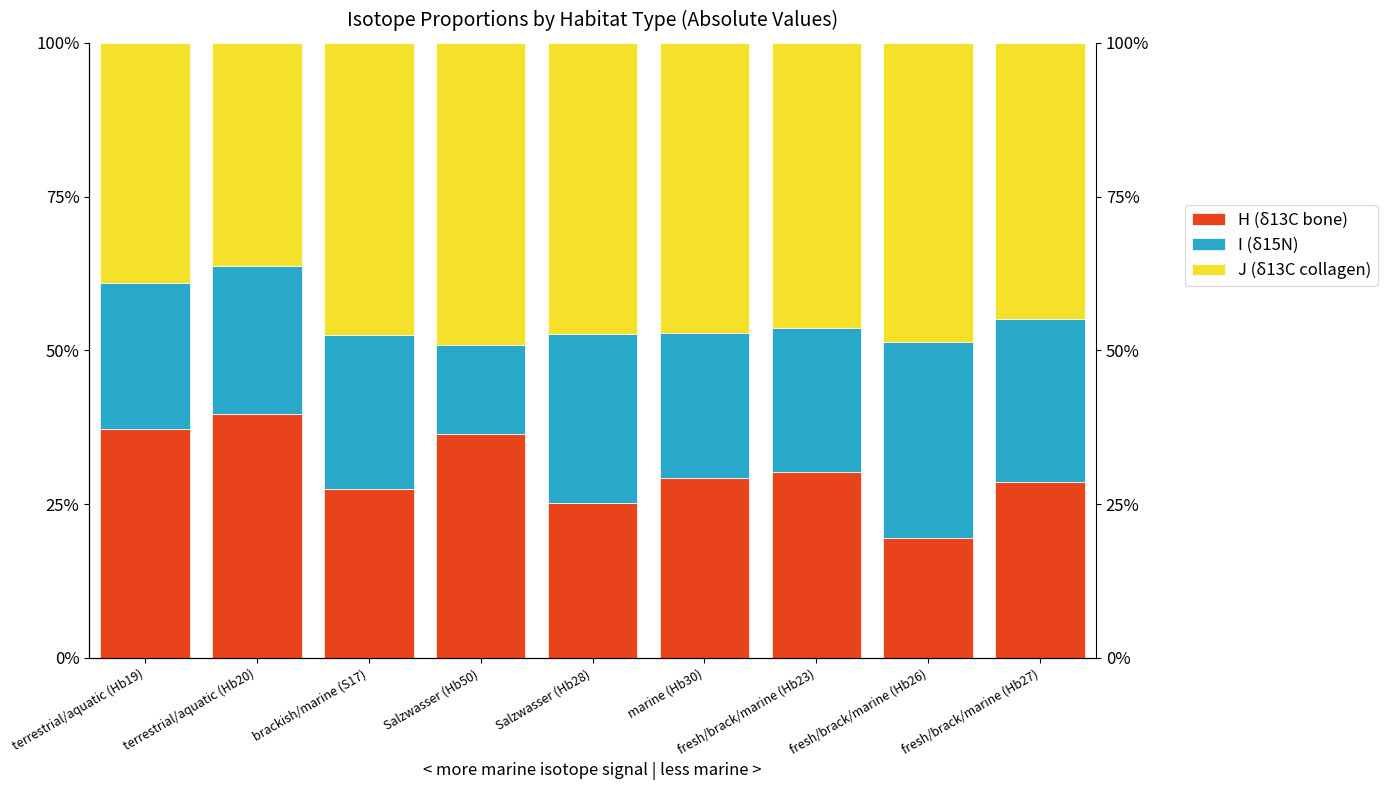

What is the sum of the I (δ15N) values at marine (Hb30) and fresh/brack/marine (Hb26)?

55.4